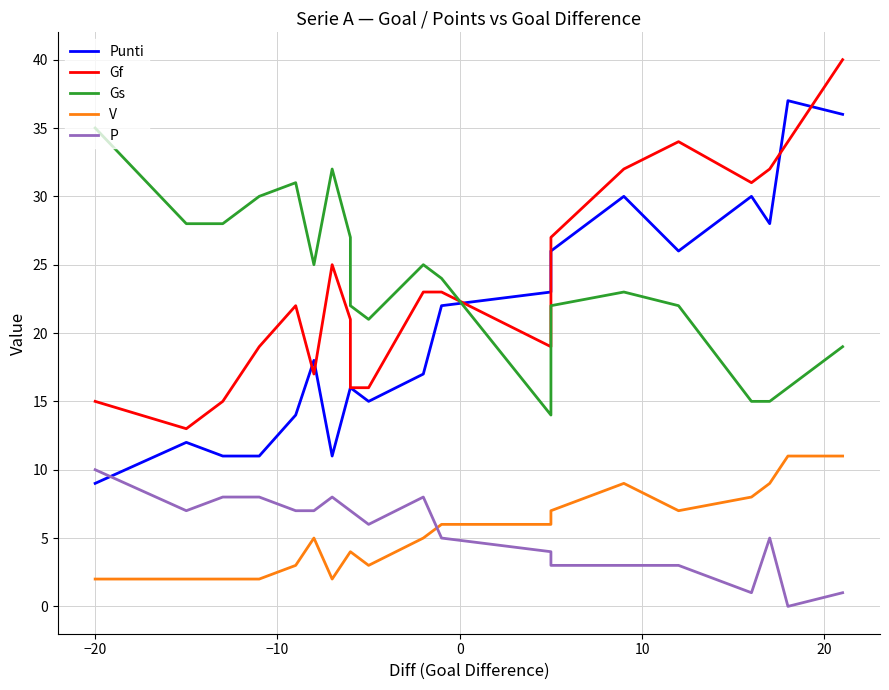

What is the greatest value displayed?

40